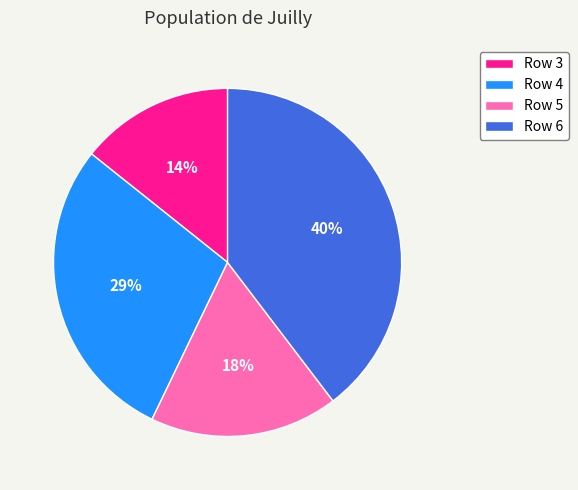

Is the sum of Row 3 and Row 4 greater than half?

No